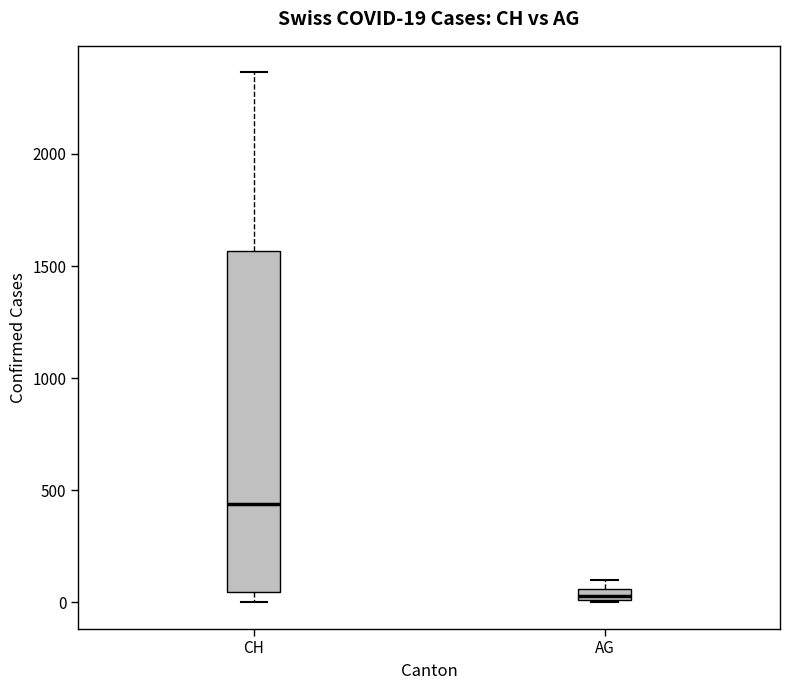

Which box has the lowest median line?

AG